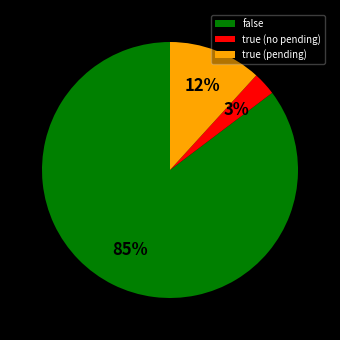

Between true (pending) and true (no pending), which is larger?

true (pending)